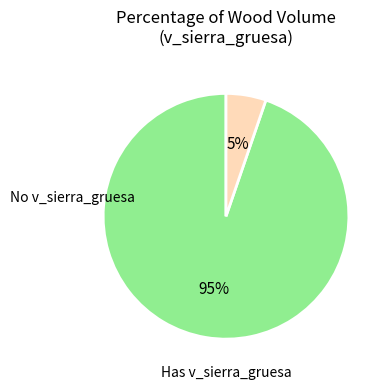

Count the number of slices in the pie.

2